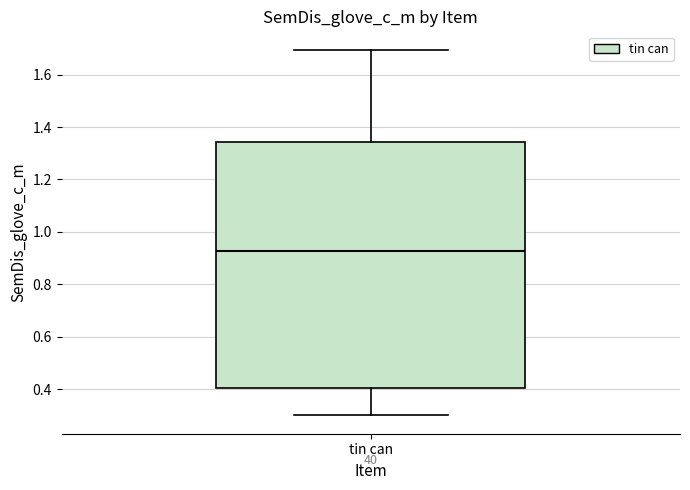

Read this box plot against the y-axis: the position of the median line, the range covered by the box, and the ends of both whiskers. The values are not printed on the chart, so give them approximately, as read against the axis.

median 0.92, box 0.40 to 1.34, whiskers 0.30 to 1.70